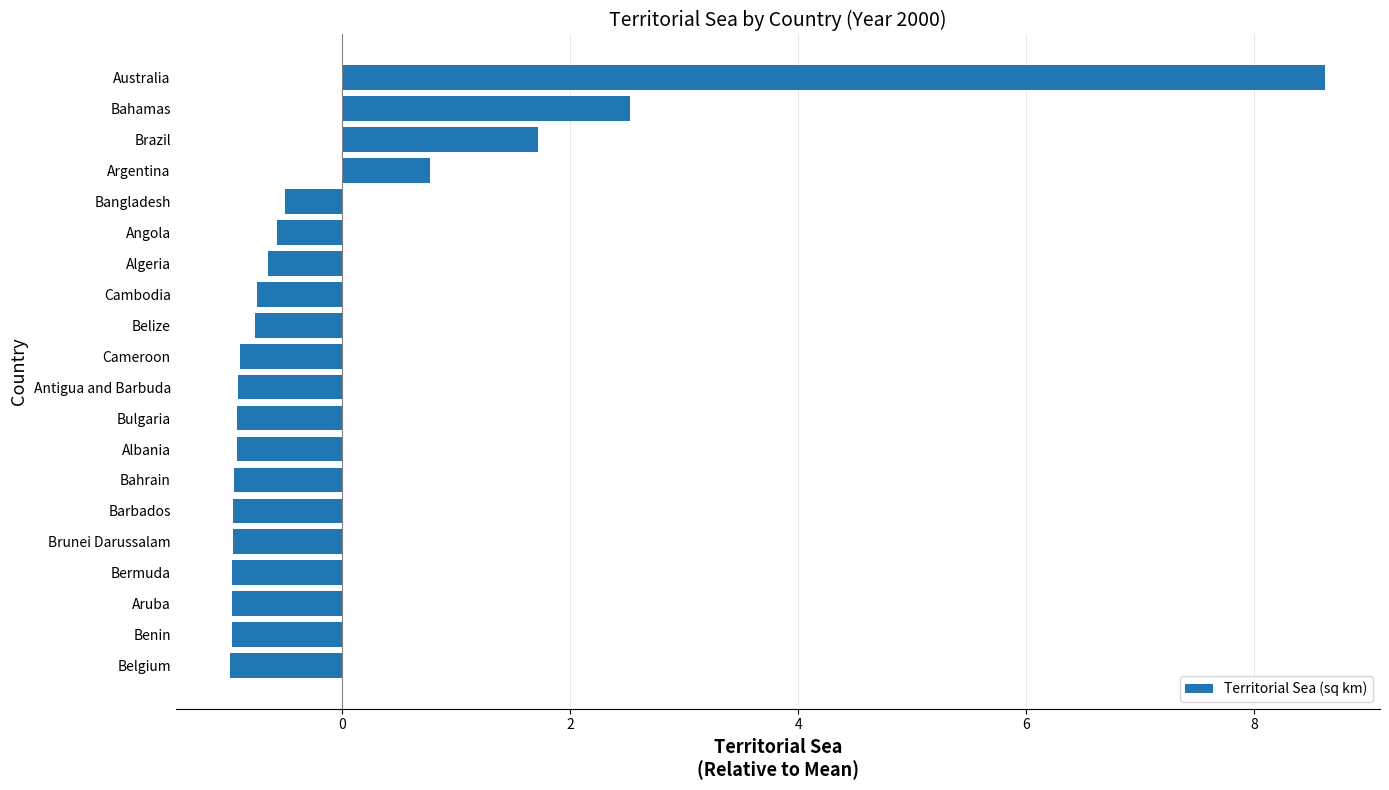

At which label is the value closest to 3?

Bahamas